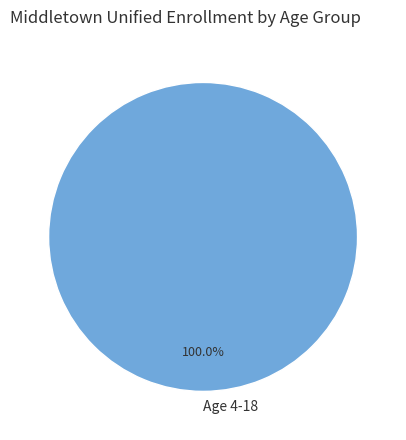

Is there a majority slice in this chart?

Yes